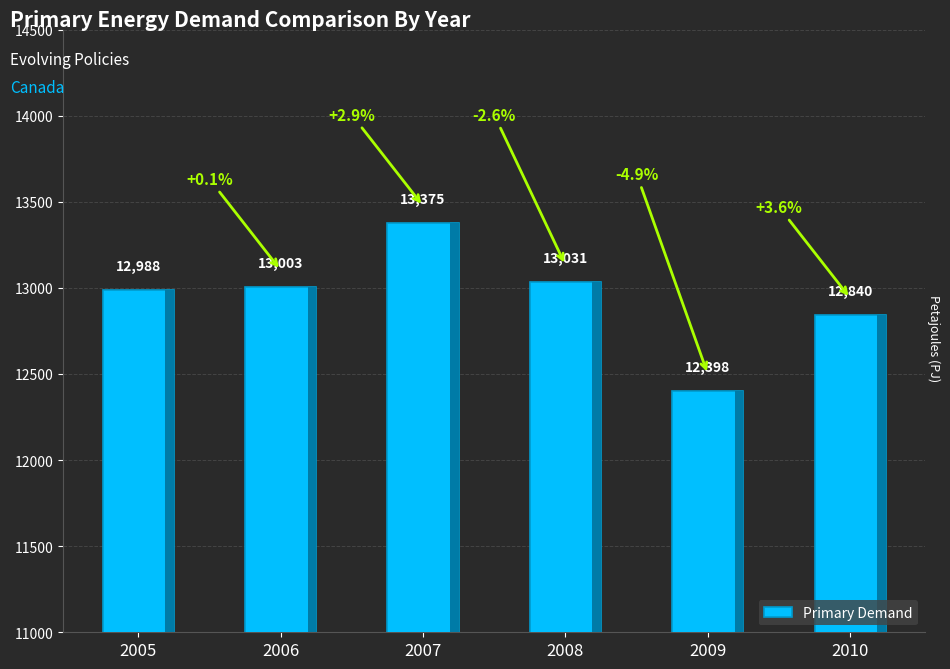

At which category does the chart reach its minimum across all series?

2009